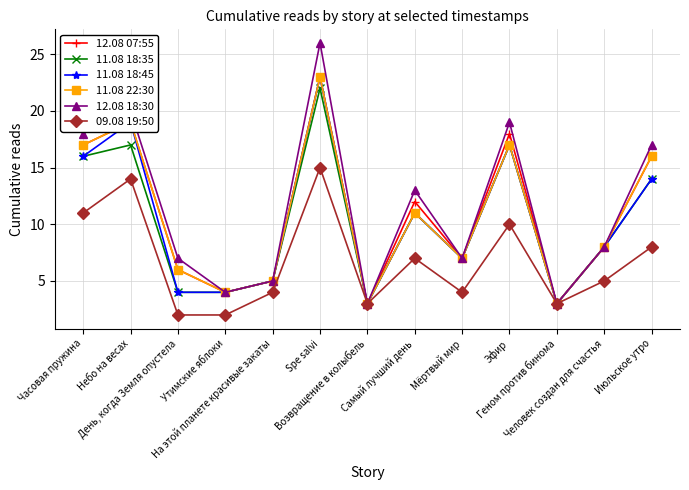

Is it true that 11.08 22:30 equals 6 at День, когда Земля опустела?

True